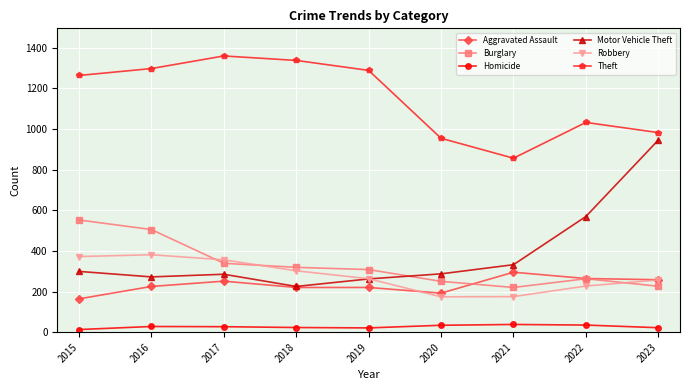

In Burglary, how many points are lower than both neighbors (excluding endpoints)?

1